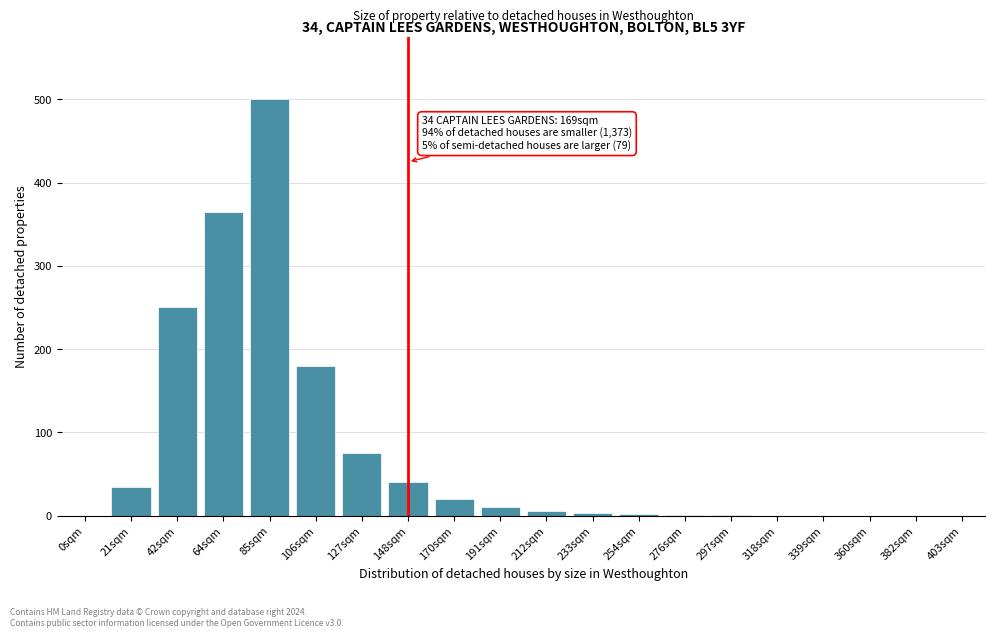

Approximately how many times larger is the value at 21sqm compared to 148sqm?

0.9